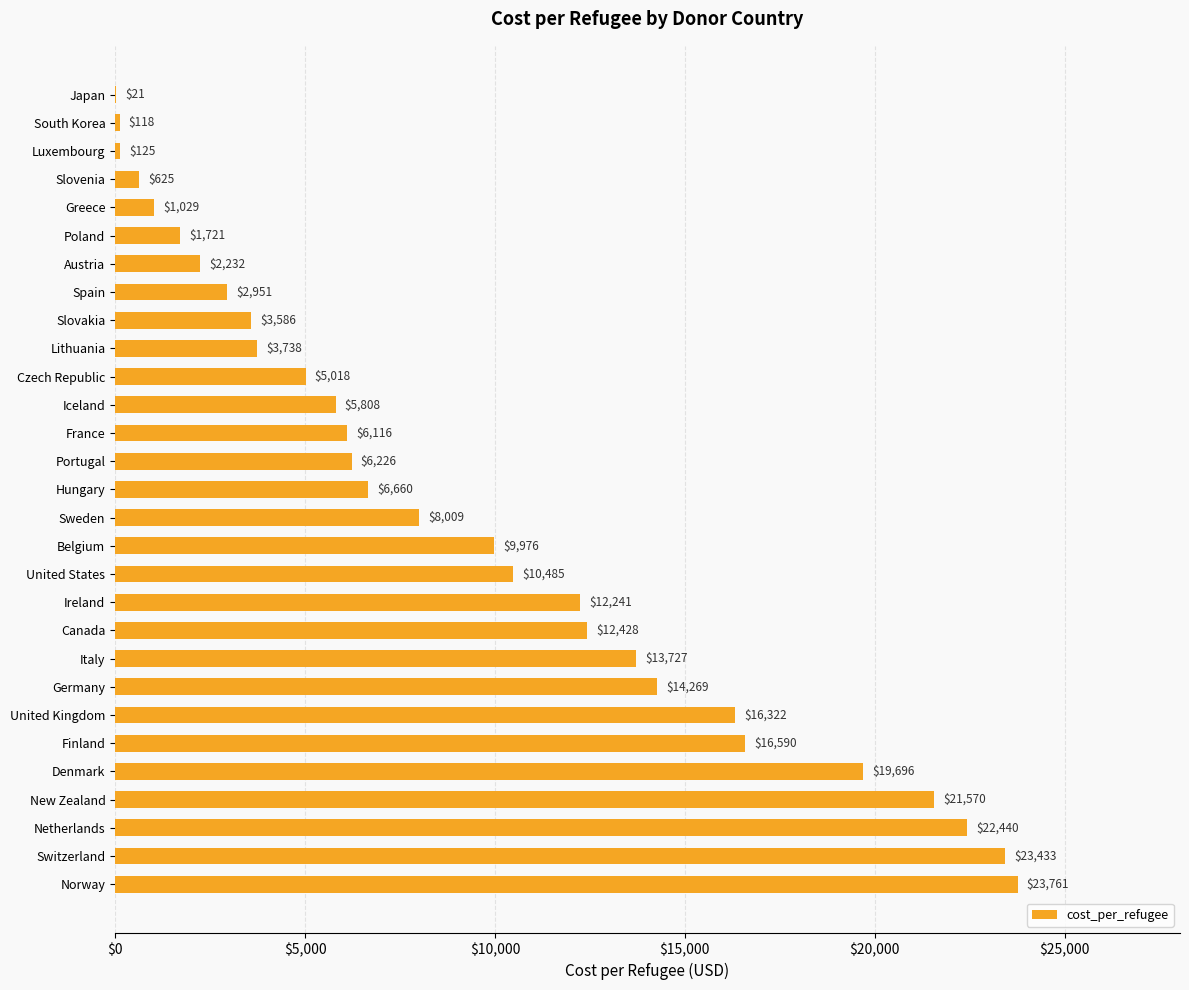

True or false: the data shows 1028.6 at Greece.

True